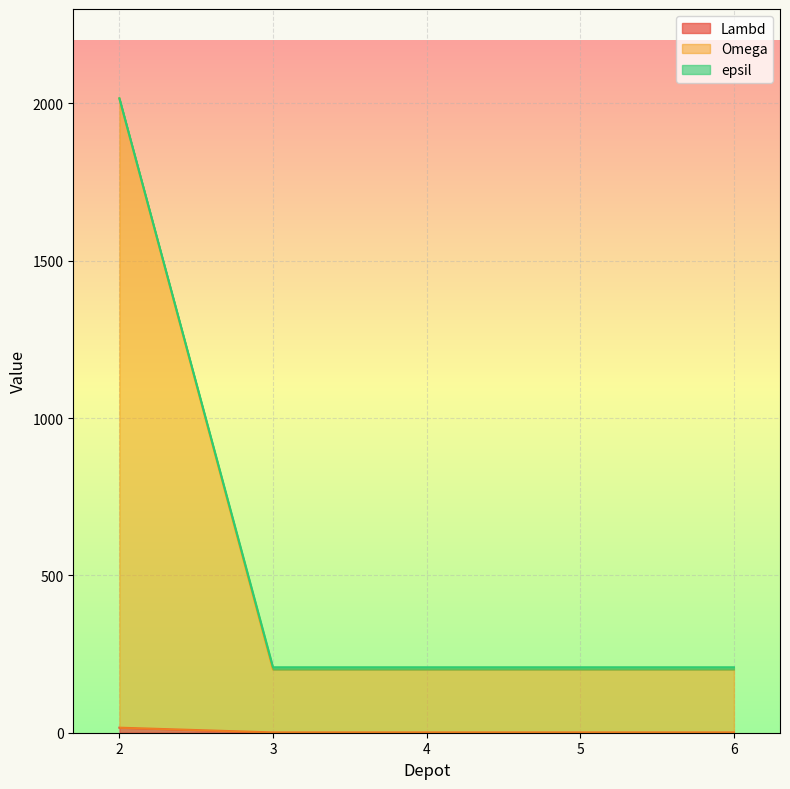

What is the minimum value shown in the chart?

1